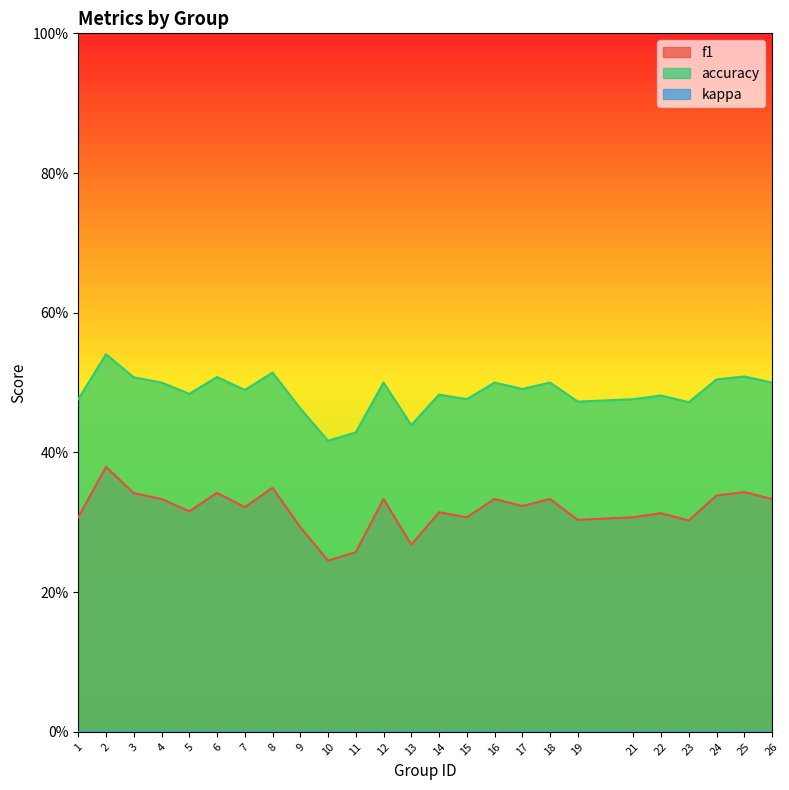

Is it true that accuracy equals 0.6 at 7?

False